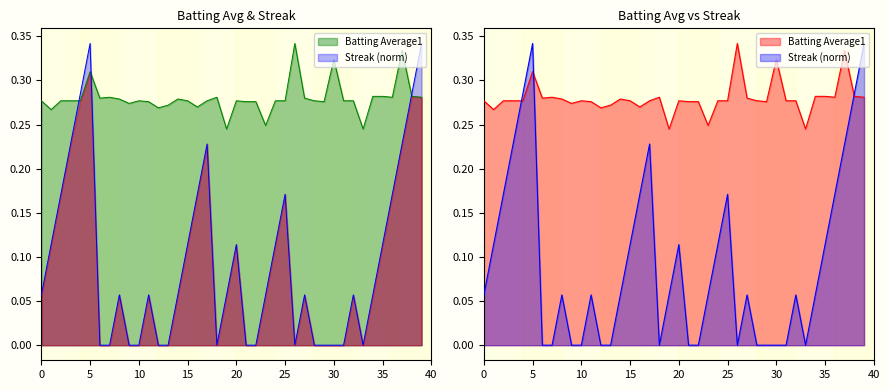

What is the spread (max minus min) of values at 31?

0.3